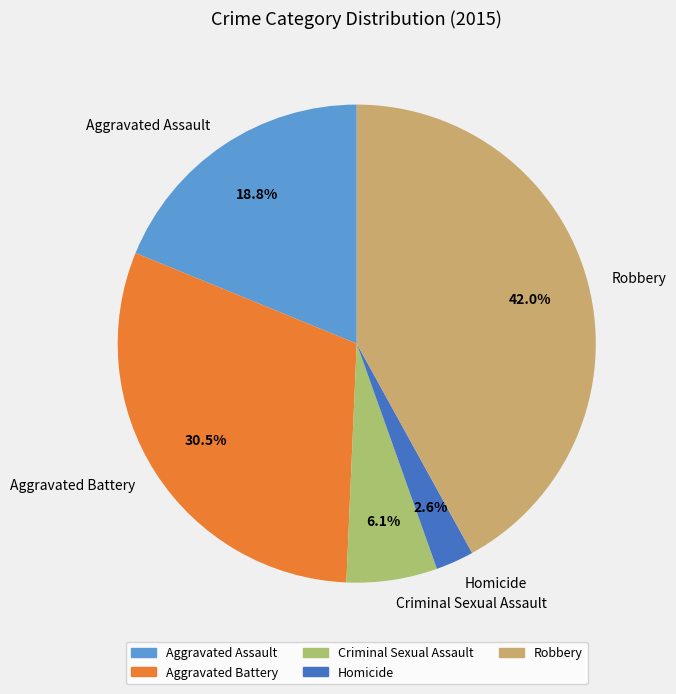

Between Robbery and Aggravated Assault, which is larger?

Robbery